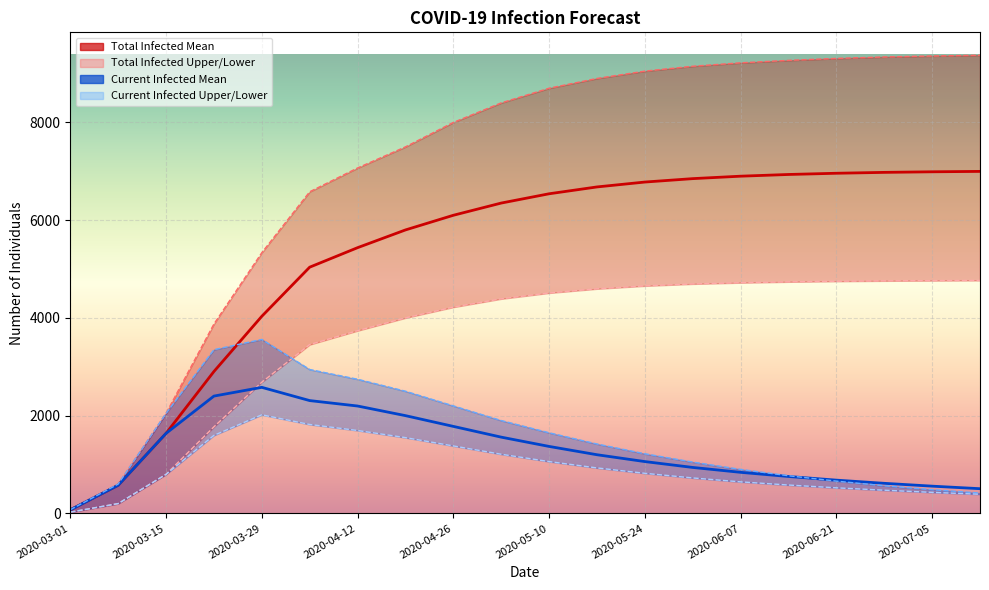

Rank the series at 2020-04-19 from highest to lowest value.

predicted_total_infected_upper, predicted_total_infected_mean, predicted_total_infected_lower, predicted_current_infected_upper, predicted_current_infected_mean, predicted_current_infected_lower